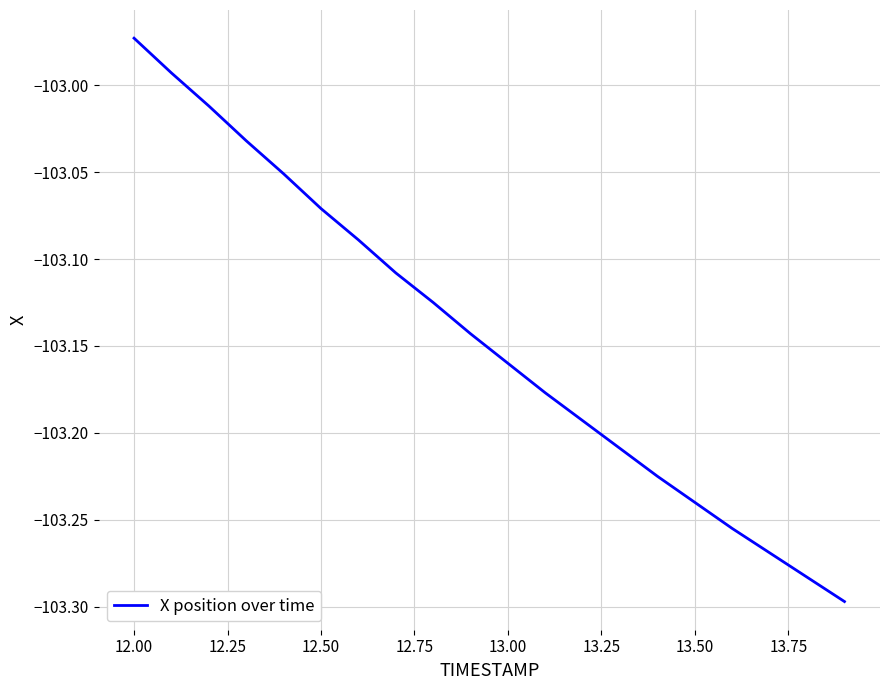

What is the difference between the maximum and minimum values?

0.3